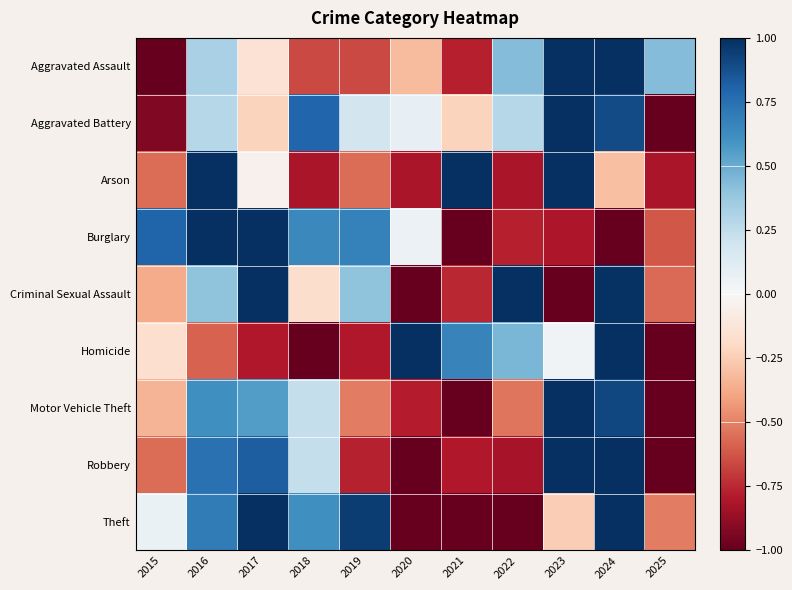

At which category is the sum across all series the highest?

2024